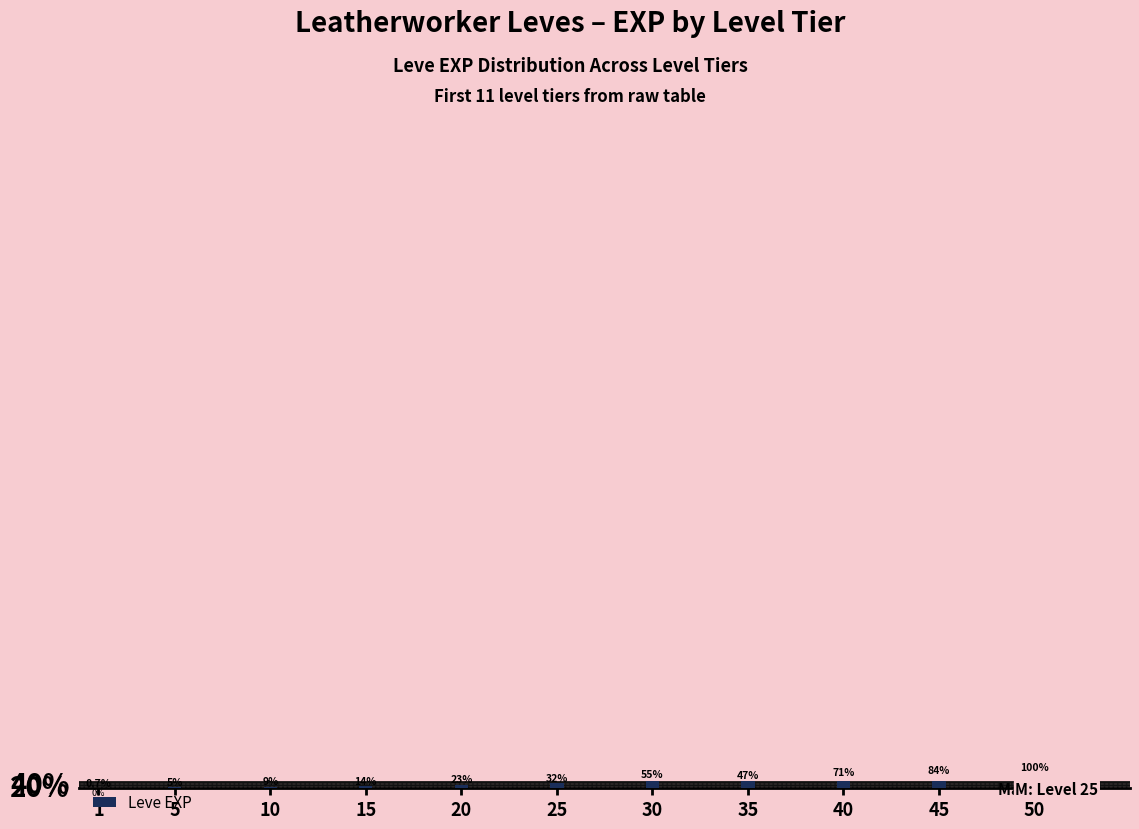

What is the maximum value shown in the chart?

100.0